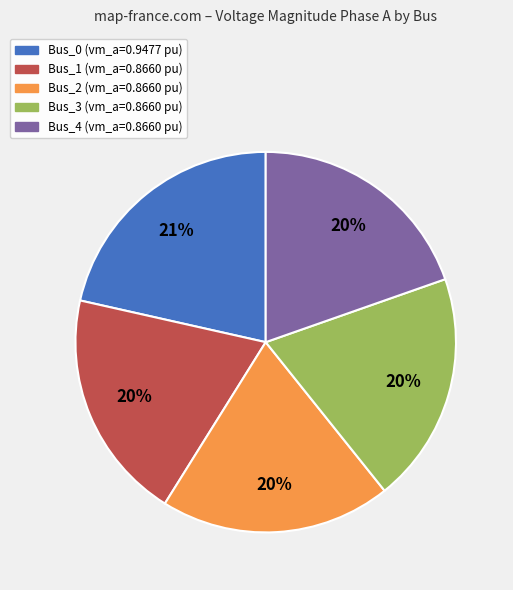

Count the number of slices in the pie.

5